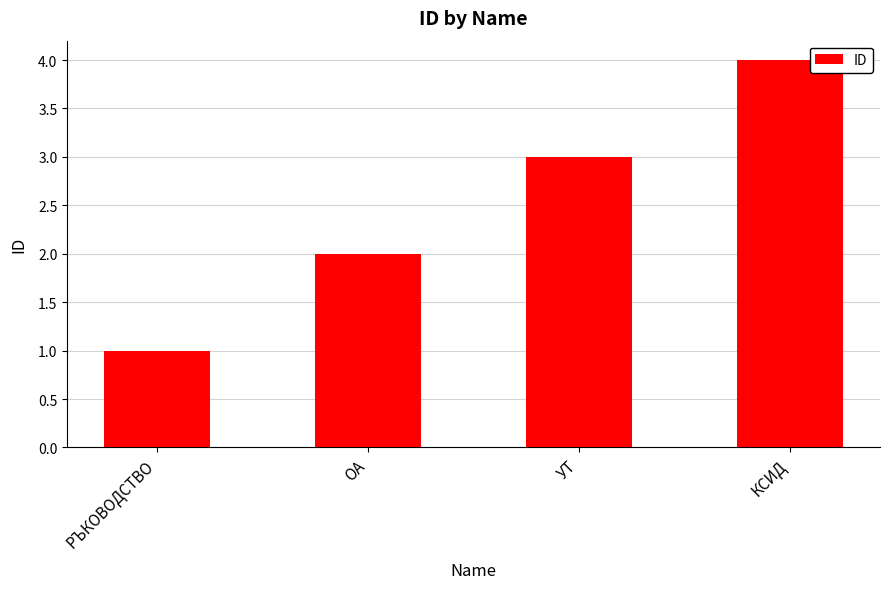

What is the maximum value shown in the chart?

4